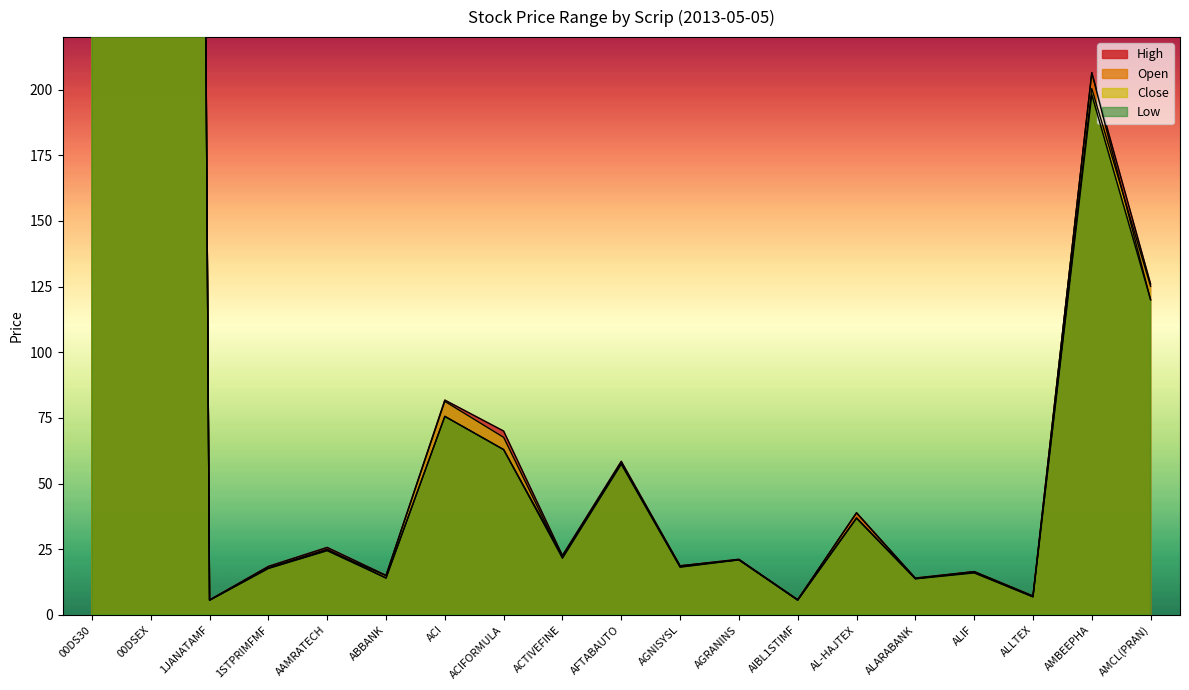

Reading left to right, what are all the values shown in this chart?

High: 00DS30=1288.5	00DSEX=3484.9	1JANATAMF=5.7	1STPRIMFMF=18.5	AAMRATECH=25.7	ABBANK=15.1	ACI=81.8	ACIFORMULA=70.0	ACTIVEFINE=22.6	AFTABAUTO=58.5	AGNISYSL=18.7	AGRANINS=21.2	AIBL1STIMF=5.8	AL-HAJTEX=38.9	ALARABANK=14.1	ALIF=16.5	ALLTEX=7.2	AMBEEPHA=206.5	AMCL(PRAN)=126.0
Open: 00DS30=1284.4	00DSEX=3468.2	1JANATAMF=5.7	1STPRIMFMF=18.0	AAMRATECH=25.0	ABBANK=14.1	ACI=75.6	ACIFORMULA=63.0	ACTIVEFINE=22.5	AFTABAUTO=57.8	AGNISYSL=18.7	AGRANINS=21.0	AIBL1STIMF=5.8	AL-HAJTEX=38.9	ALARABANK=13.8	ALIF=16.5	ALLTEX=7.2	AMBEEPHA=206.4	AMCL(PRAN)=120.0
Close: 00DS30=1282.8	00DSEX=3468.6	1JANATAMF=5.6	1STPRIMFMF=17.8	AAMRATECH=24.7	ABBANK=14.9	ACI=81.3	ACIFORMULA=67.6	ACTIVEFINE=21.8	AFTABAUTO=57.8	AGNISYSL=18.4	AGRANINS=21.0	AIBL1STIMF=5.7	AL-HAJTEX=37.0	ALARABANK=13.9	ALIF=16.2	ALLTEX=6.9	AMBEEPHA=200.4	AMCL(PRAN)=125.1
Low: 00DS30=1276.1	00DSEX=3451.4	1JANATAMF=5.6	1STPRIMFMF=17.7	AAMRATECH=24.5	ABBANK=14.1	ACI=75.6	ACIFORMULA=63.0	ACTIVEFINE=21.6	AFTABAUTO=57.4	AGNISYSL=18.2	AGRANINS=21.0	AIBL1STIMF=5.6	AL-HAJTEX=36.8	ALARABANK=13.7	ALIF=16.0	ALLTEX=6.9	AMBEEPHA=198.1	AMCL(PRAN)=120.0